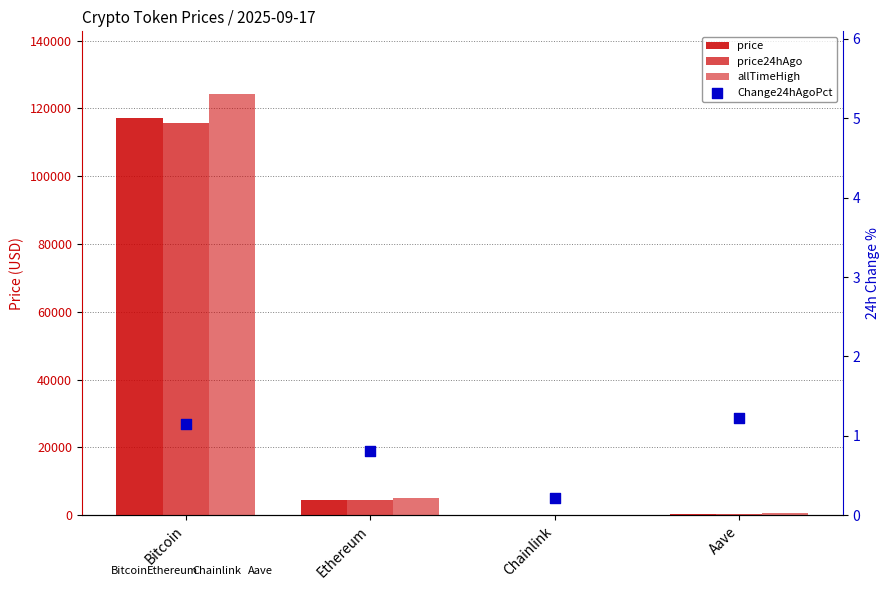

Which series reaches the minimum Y coordinate?

Change24hAgoPct